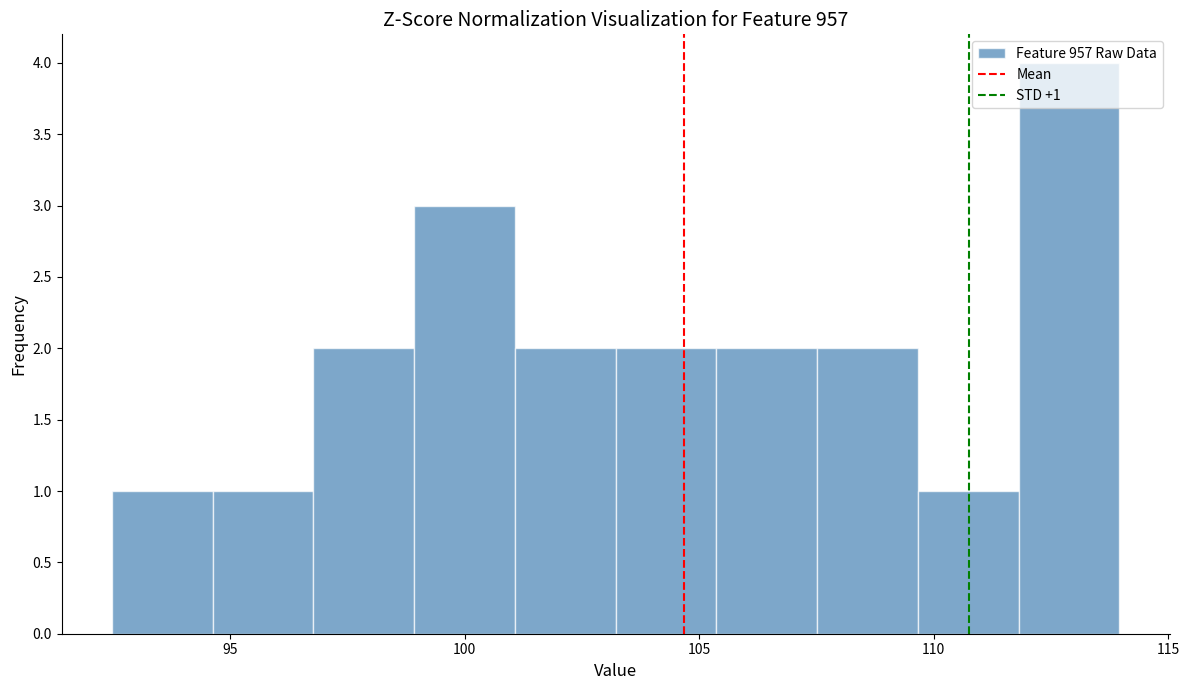

Which range on the x-axis has the tallest bar?

112.0 to 114.0